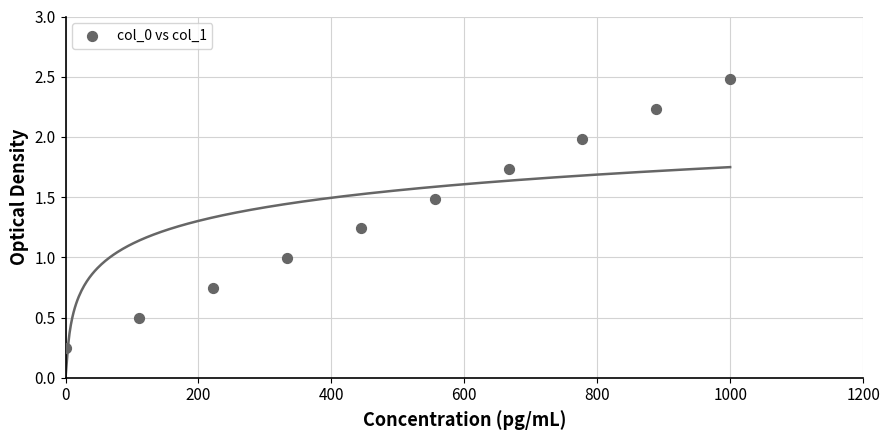

What is the average X value?

500.0